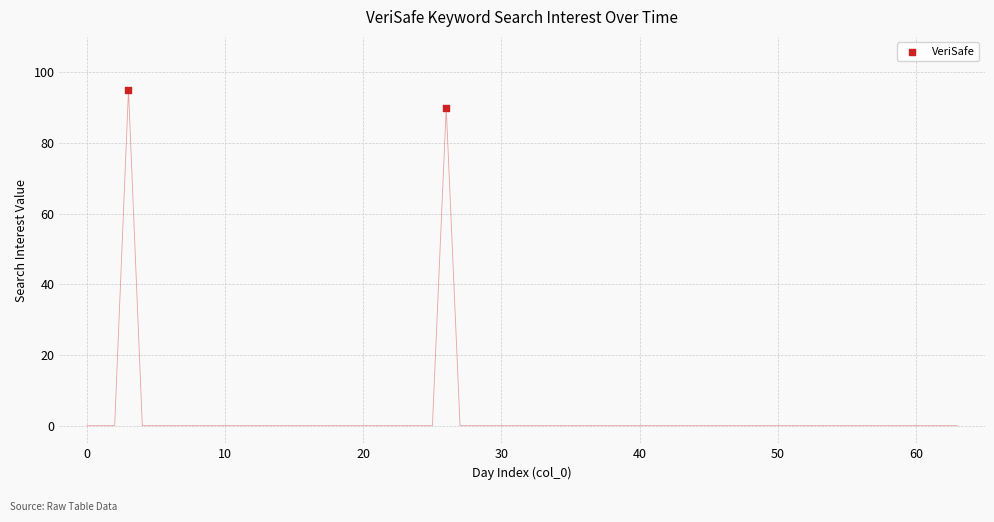

What is the range of X values (max minus min)?

23